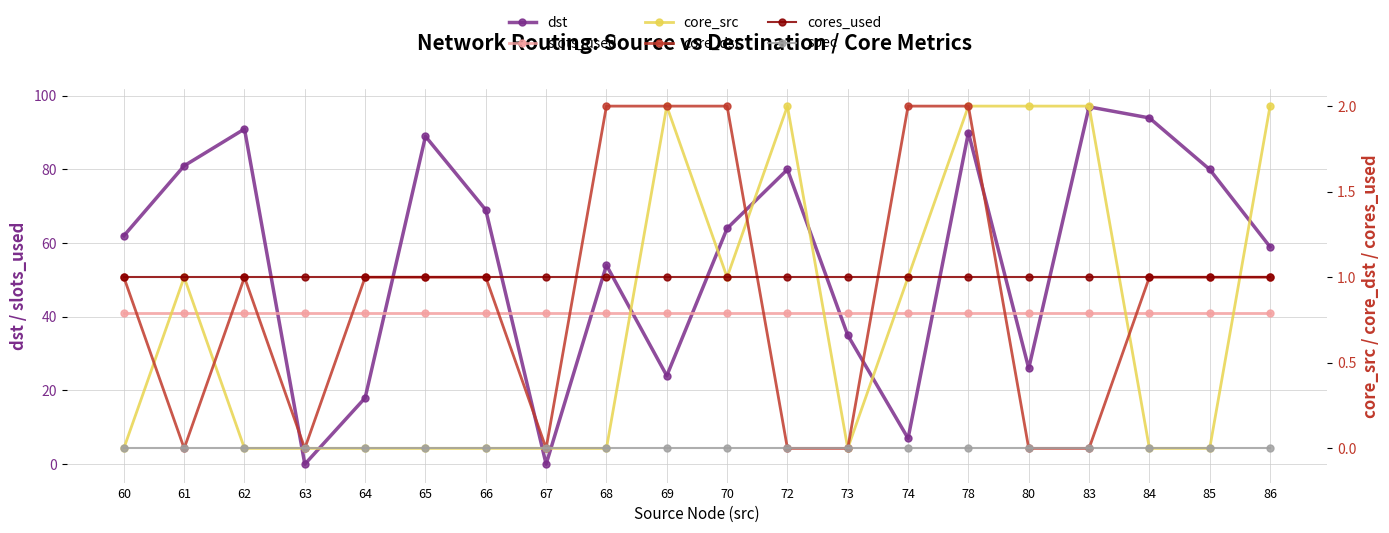

Which label corresponds to the smallest value in the chart?

63